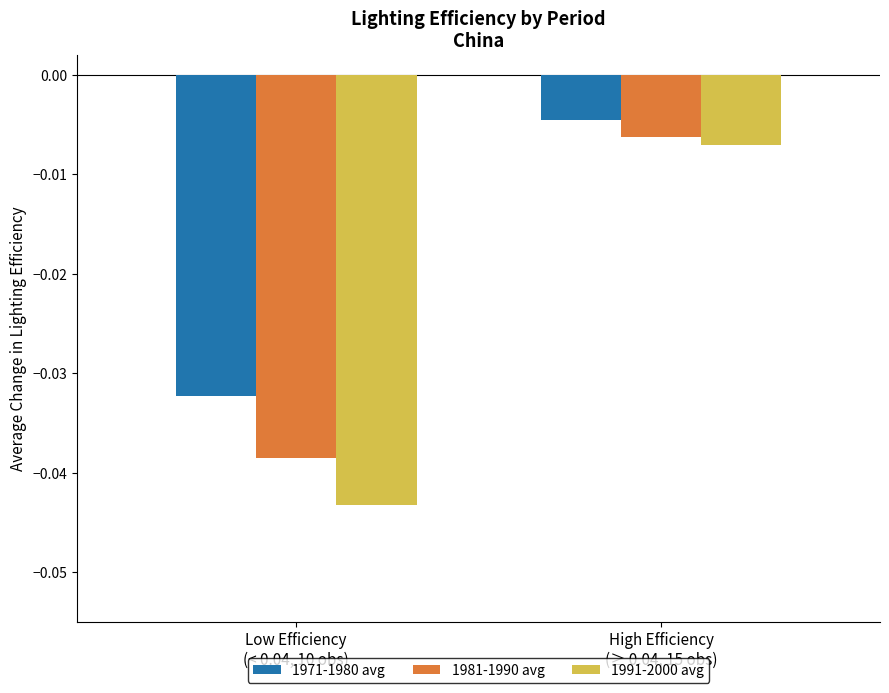

Which series has the largest total across all categories?

1971-1980 avg